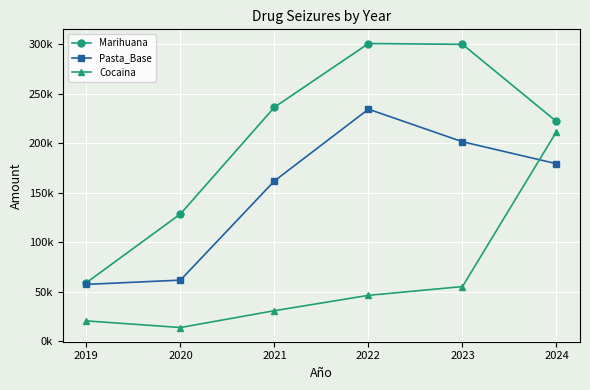

Does the chart have visible grid lines?

Yes